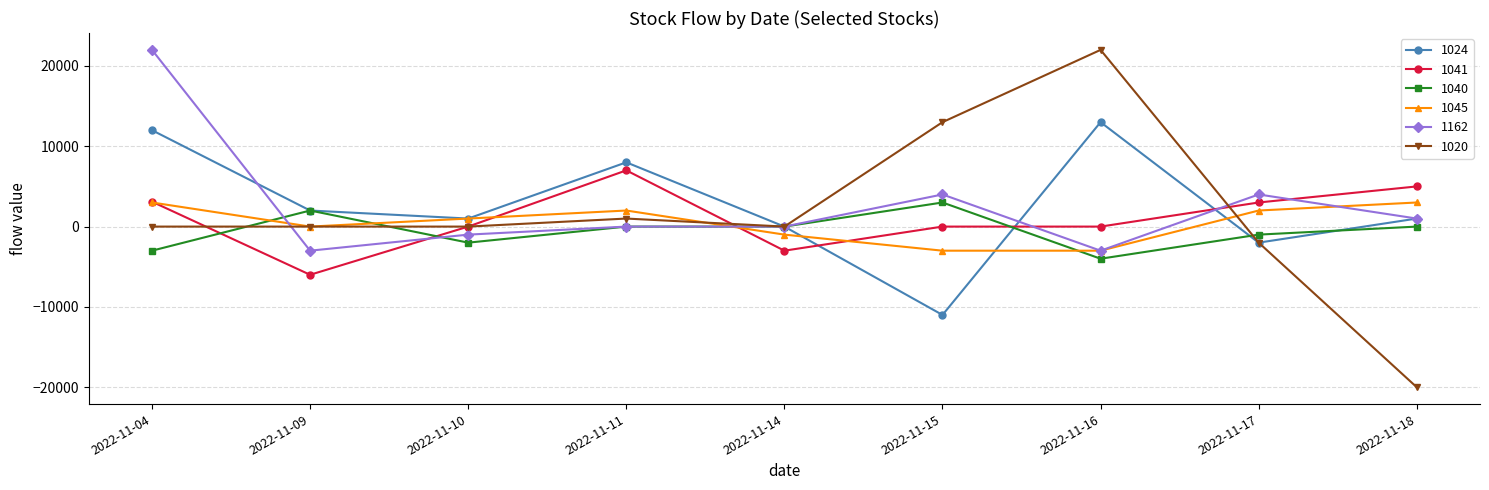

What is the difference between the highest and lowest values at 2022-11-16?

26000